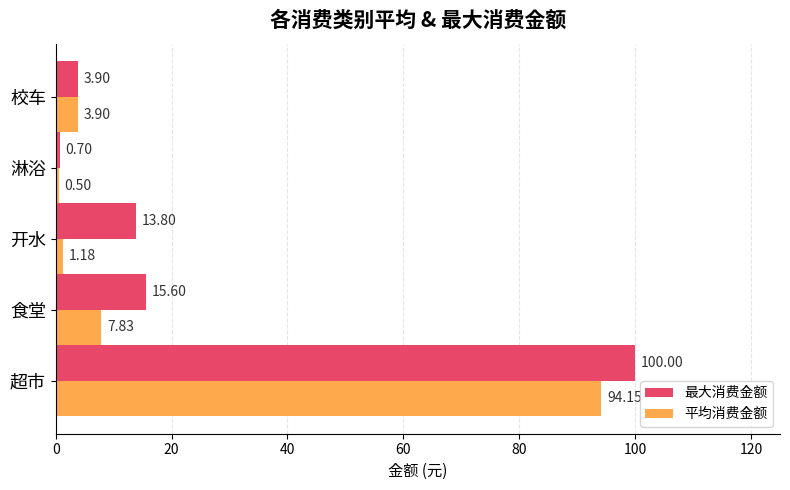

Which series changed the most between 开水 and 淋浴?

最大消费金额